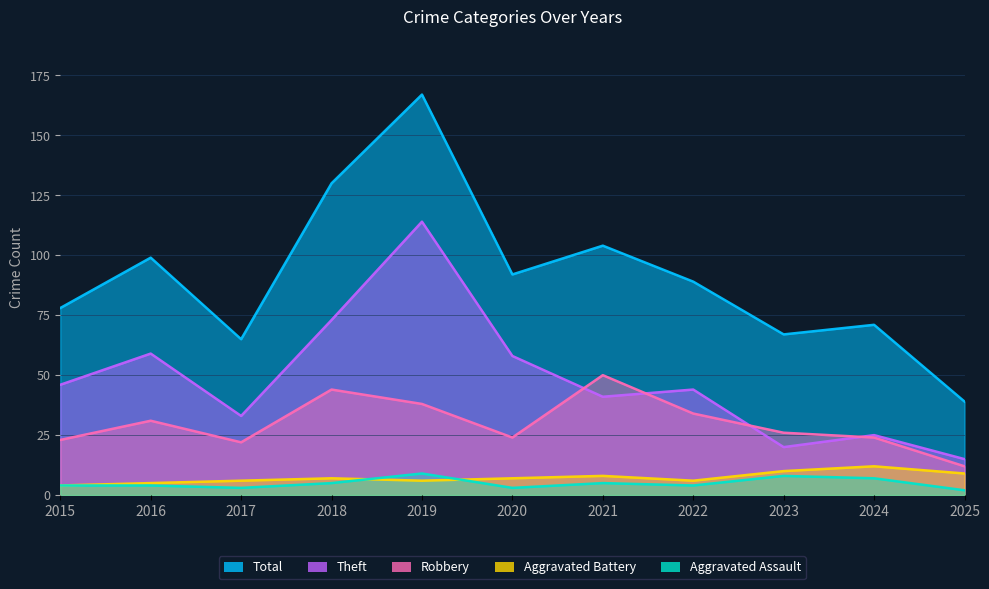

What is the difference between the Total values at 2019 and 2021?

63